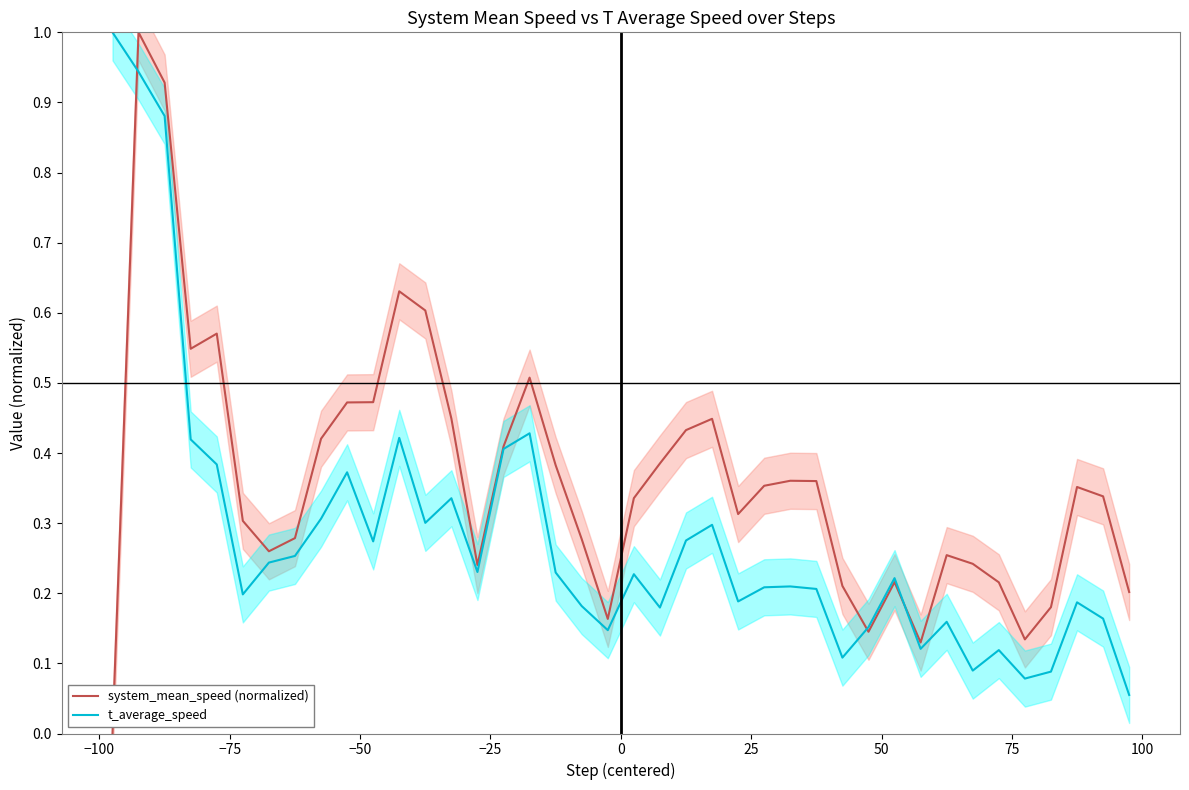

In t_average_speed, how many points are lower than both neighbors (excluding endpoints)?

11